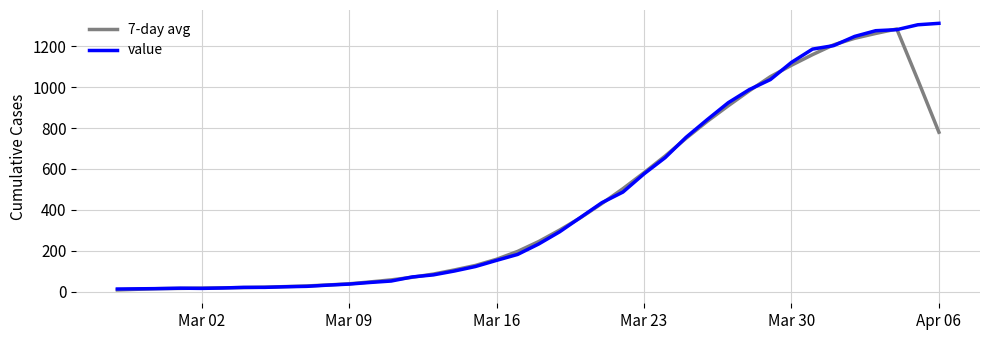

What is the maximum value for 7-day avg?

1284.4